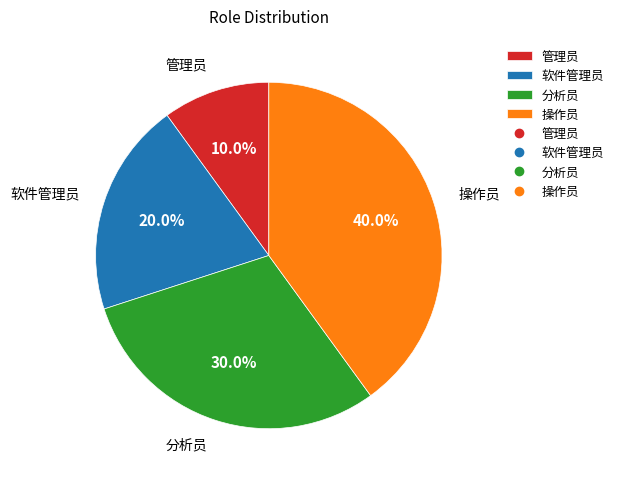

Does any single category account for the majority?

No